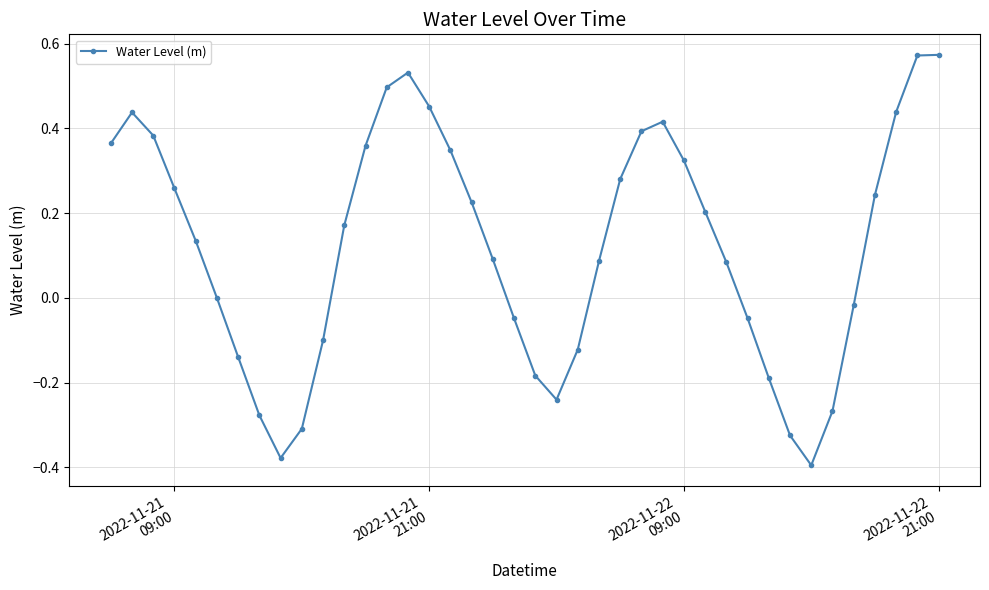

How many data points does each series have?

40